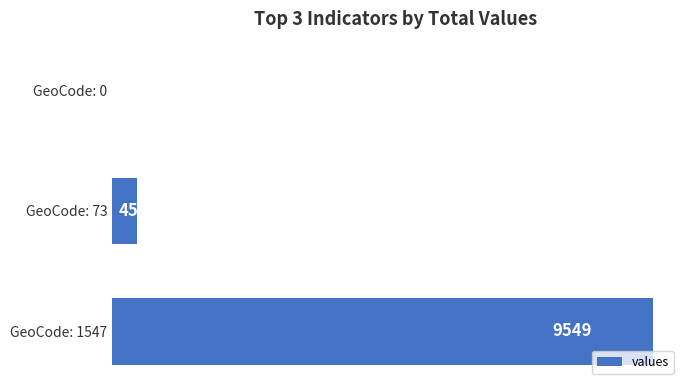

Between GeoCode: 73 and GeoCode: 1547, which is larger?

GeoCode: 1547